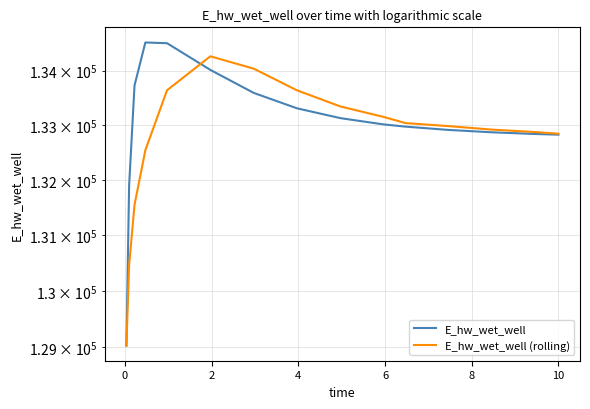

What are all the series names shown in the legend?

E_hw_wet_well, E_hw_wet_well (rolling)